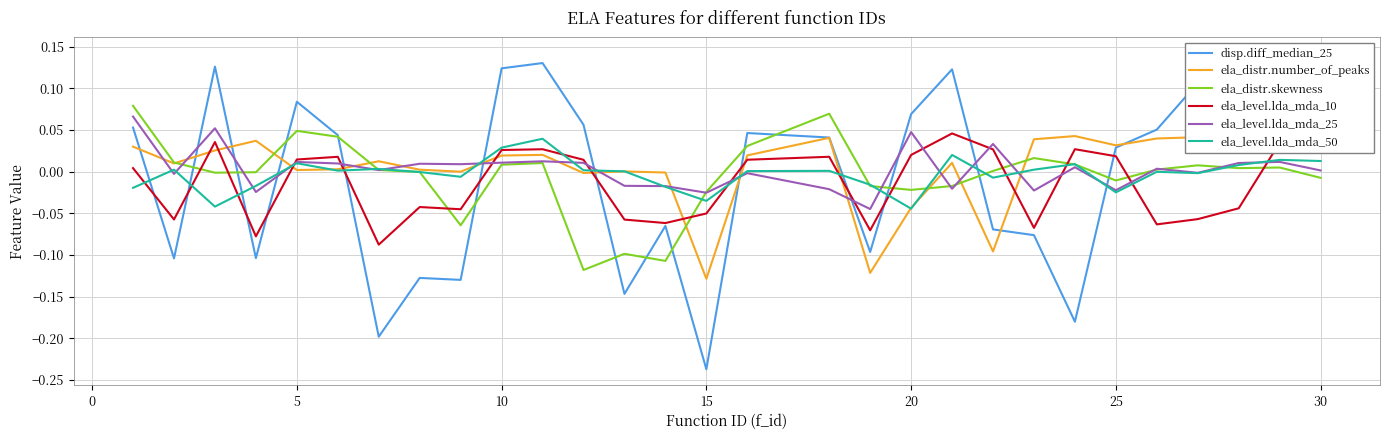

True or false: ela_level.lda_mda_10 and ela_distr.skewness cross at least once.

True